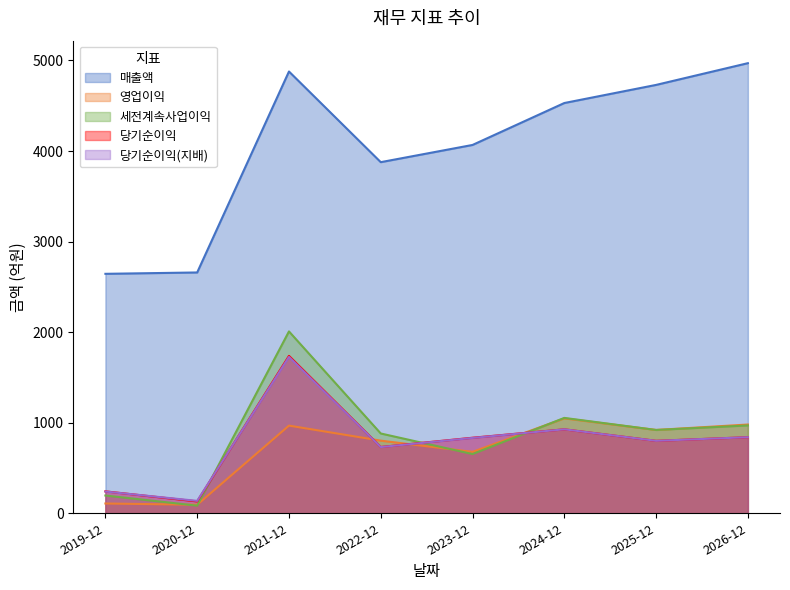

At how many categories does at least one series exceed 3056?

6